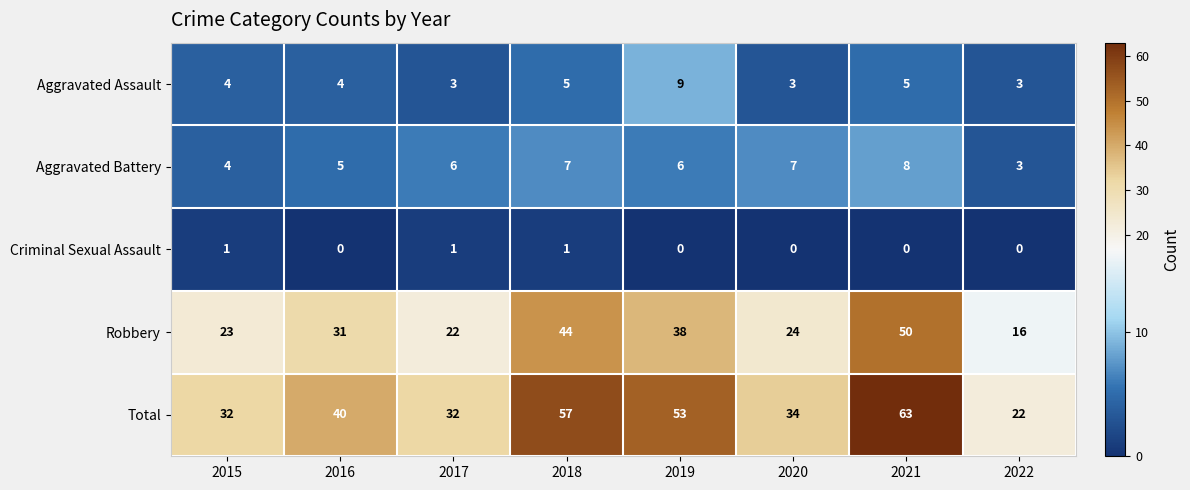

What is the sum of the Aggravated Assault values at 2018 and 2016?

9